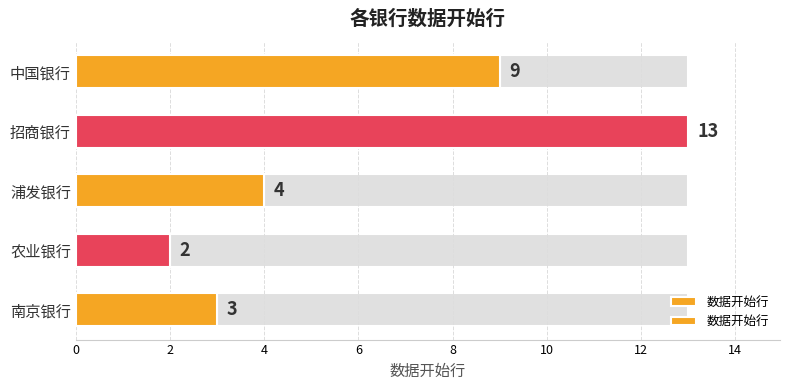

What is the ratio of the value at 浦发银行 to the value at 南京银行?

1.3